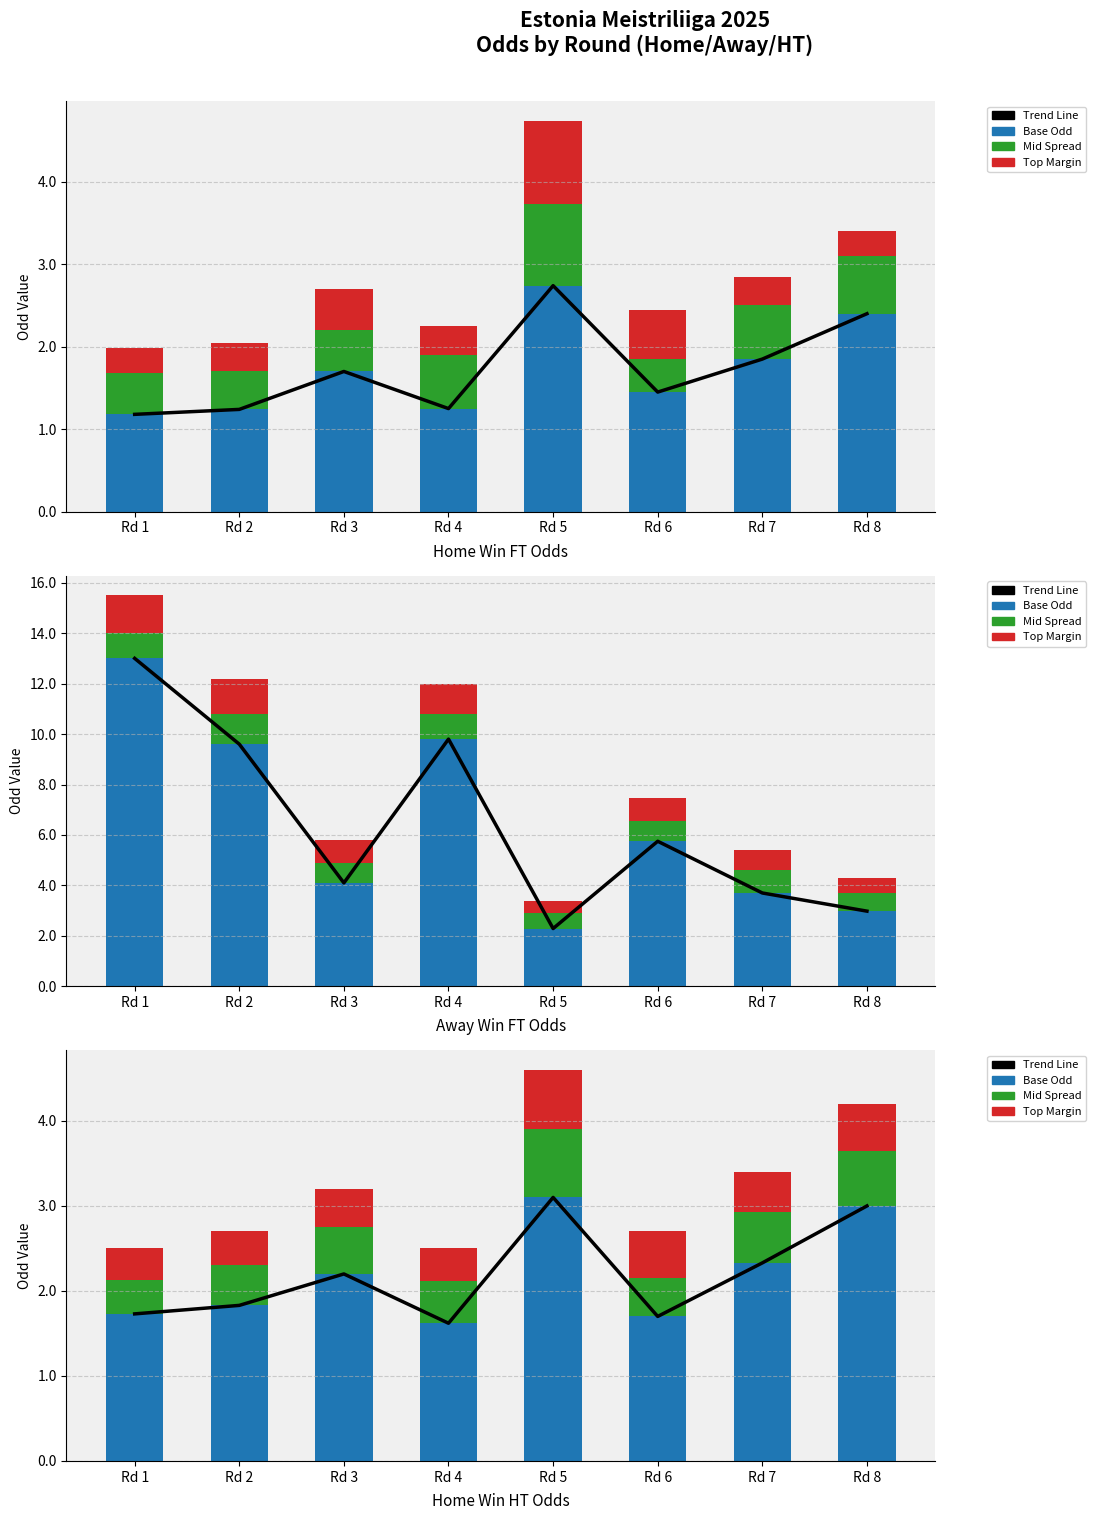

Is the value of Home FT Odd at Rd 7 greater than the value of Trend Line at Rd 5?

No